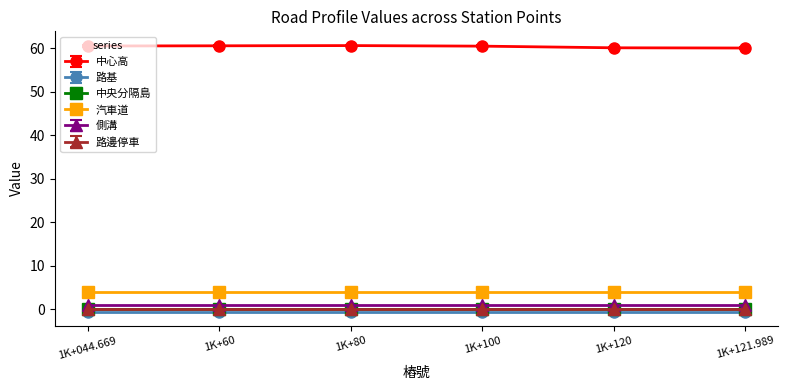

True or false: 中央分隔島 and 側溝 intersect in this chart.

False